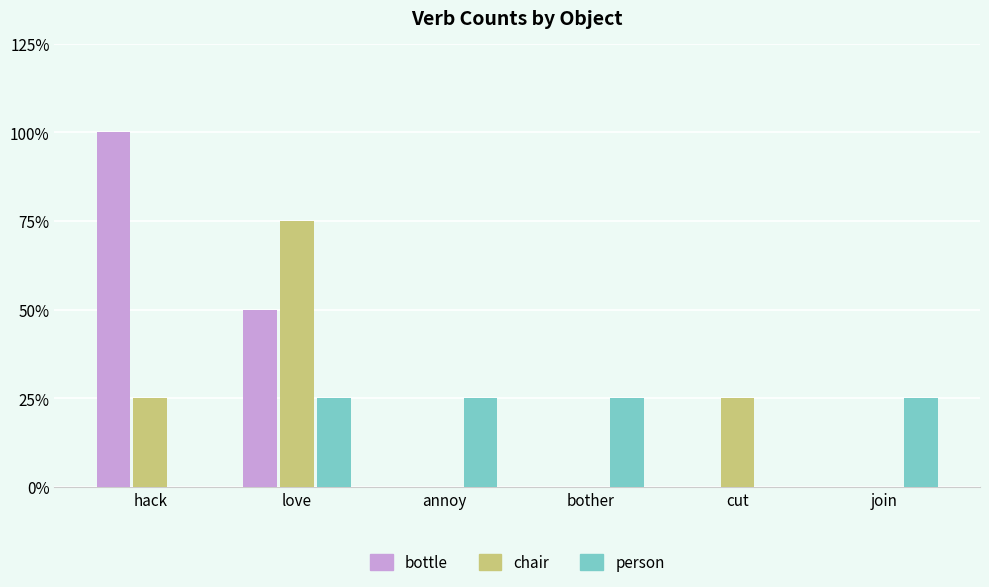

At how many categories does at least one series exceed 0?

6